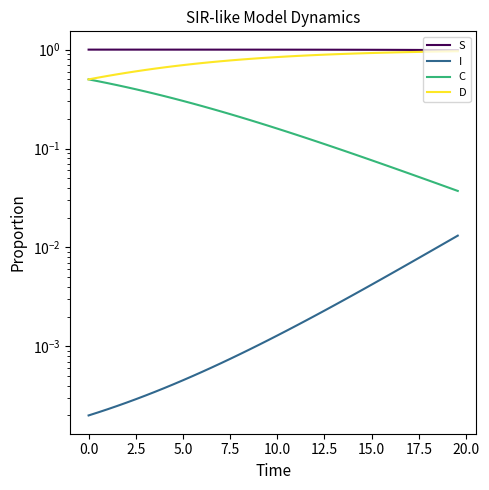

What are all the series names shown in the legend?

S, I, C, D